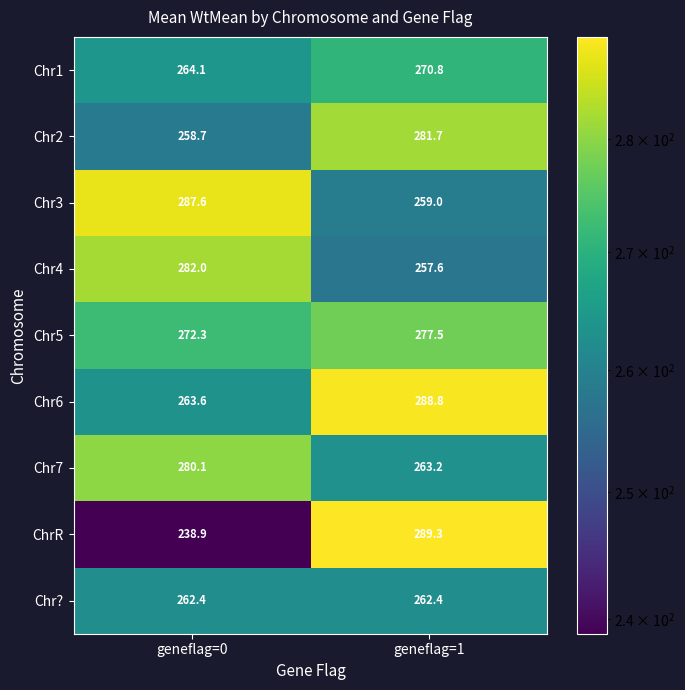

Which series has the widest spread of values?

ChrR